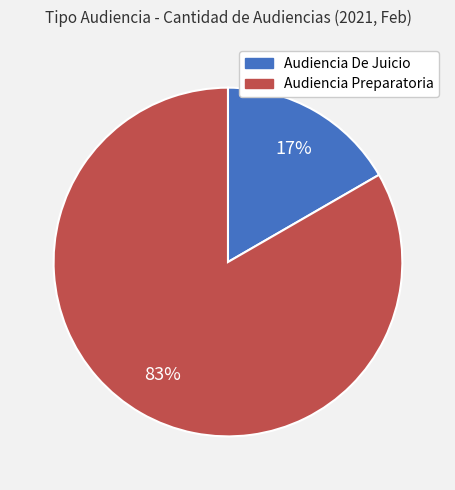

Count the number of slices in the pie.

2